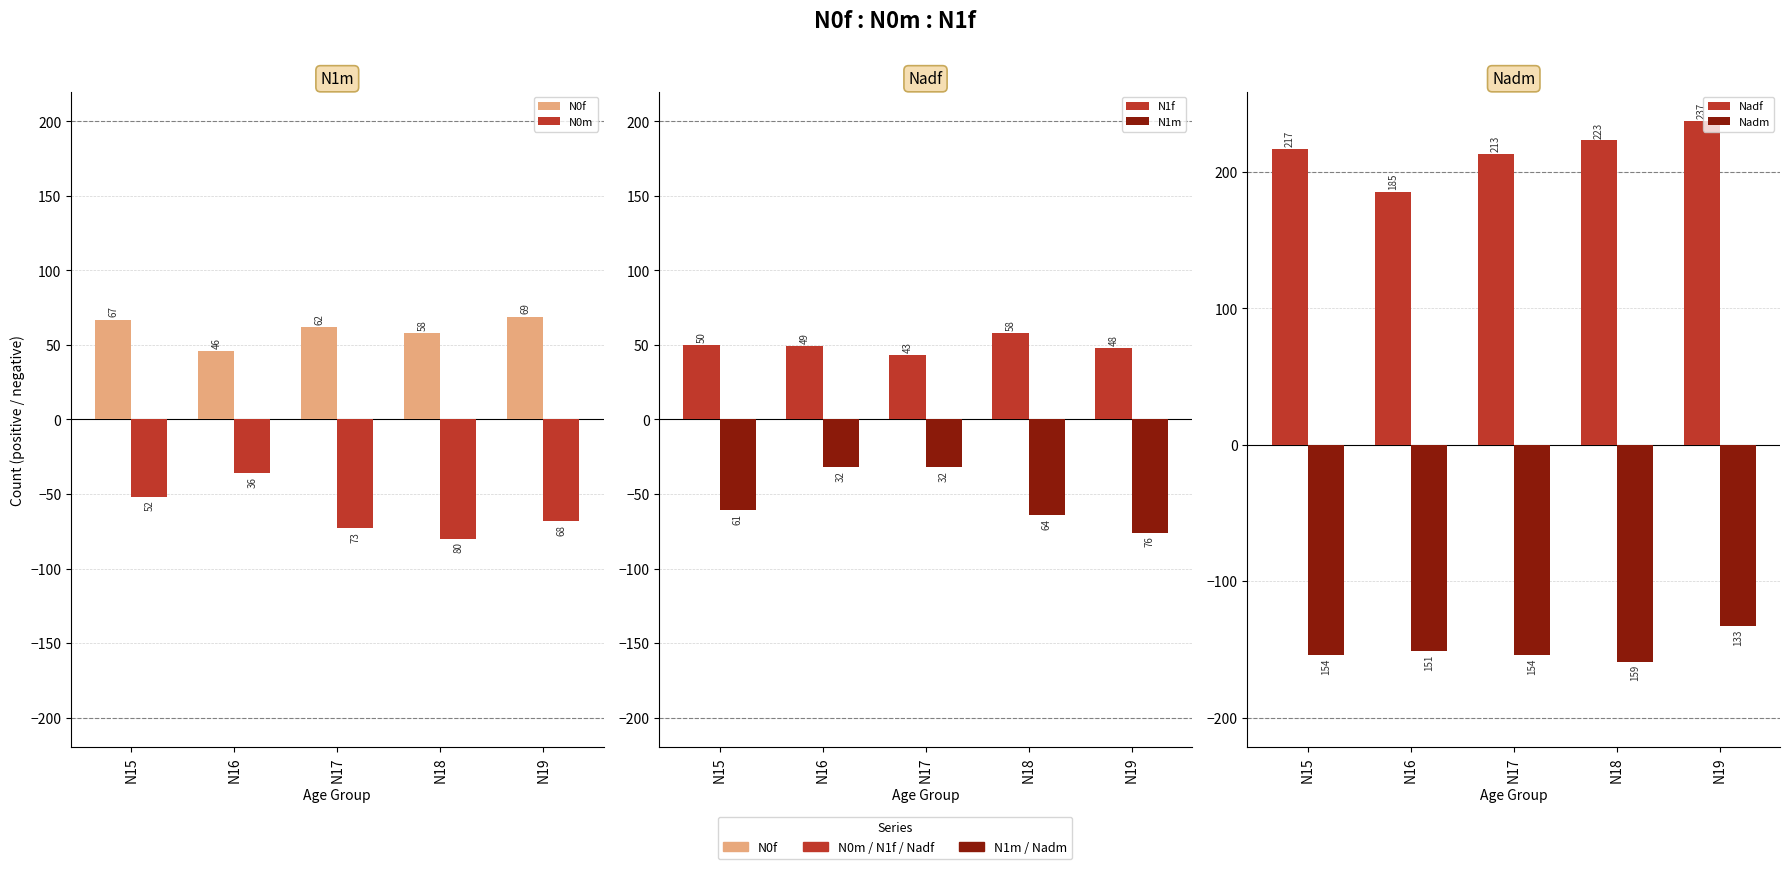

Which series changed the most between N15 and N19?

Nadm